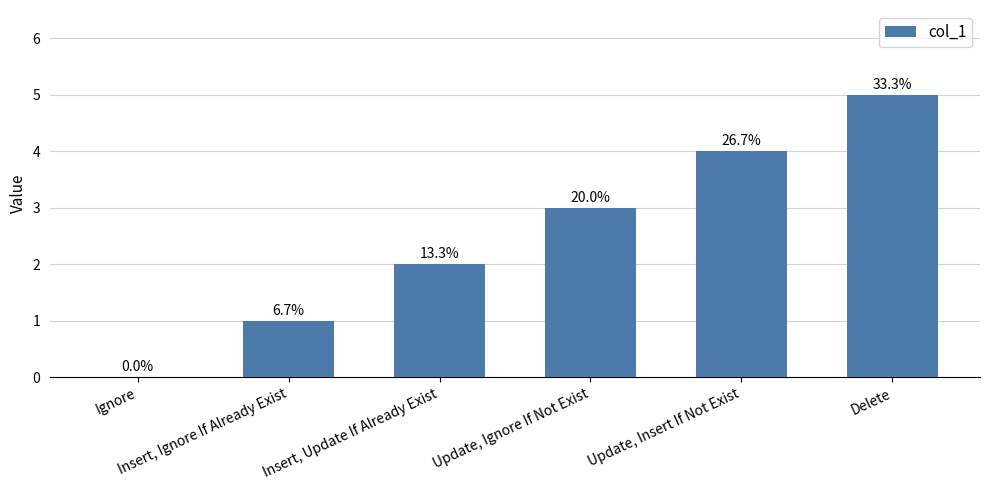

What is the approximate value at Update, Insert If Not Exist?

4